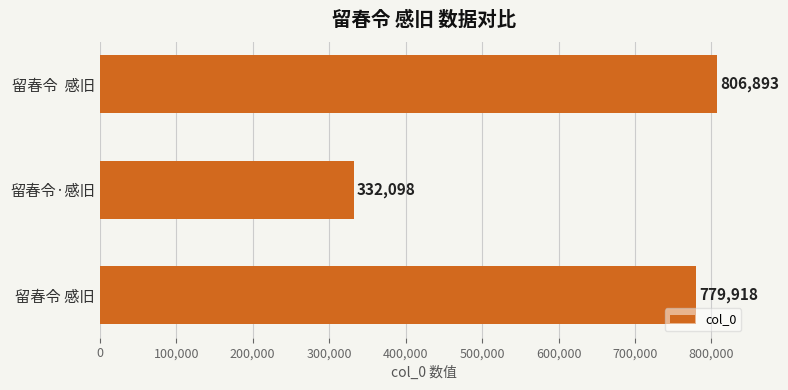

Approximately how many times larger is the value at 留春令  感旧 compared to 留春令 感旧?

1.0